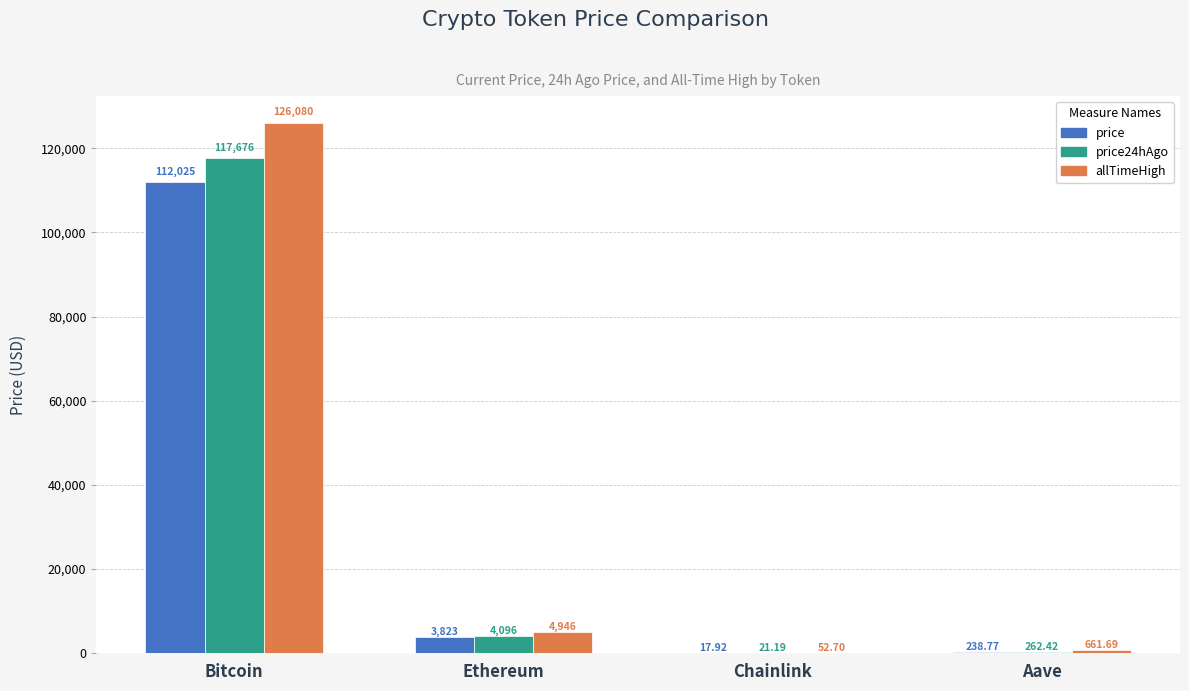

Which category has the highest value across all series?

Bitcoin